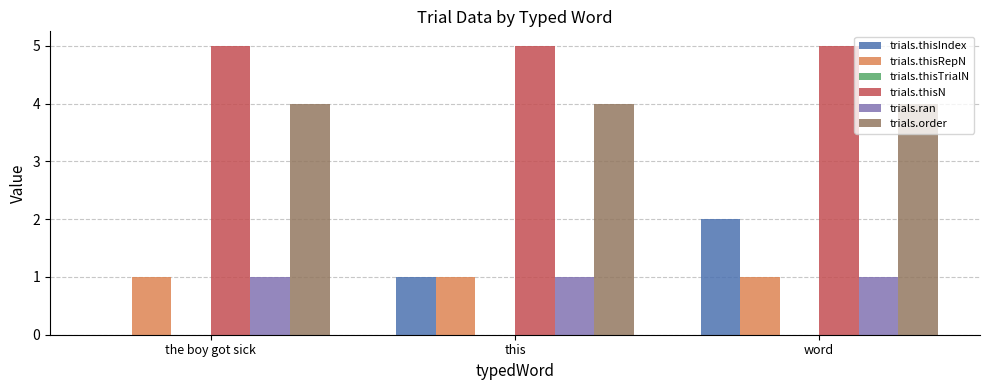

The trials.thisRepN series shows 0 at this. True or false?

False